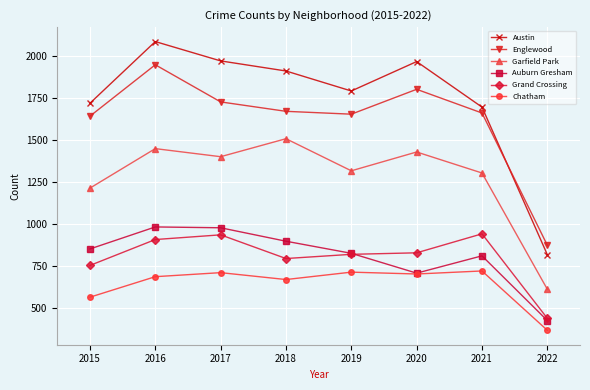

At which label does Chatham first exceed 703?

2017